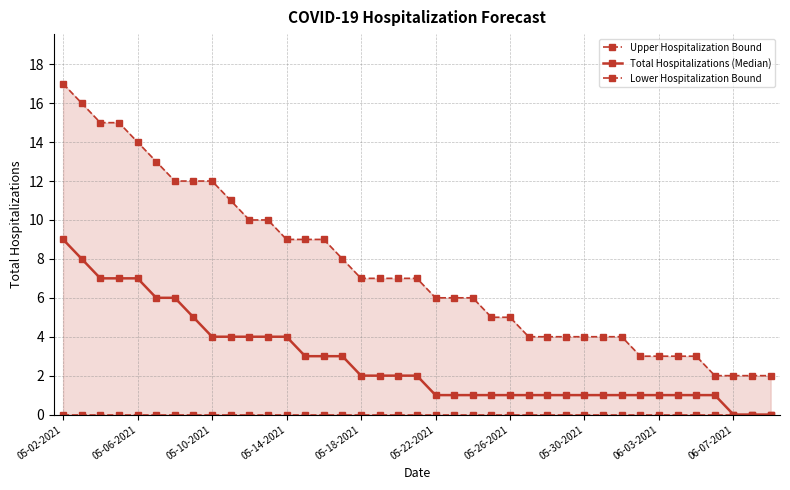

How many positive values does the Total Hospitalizations (Median) series have?

36